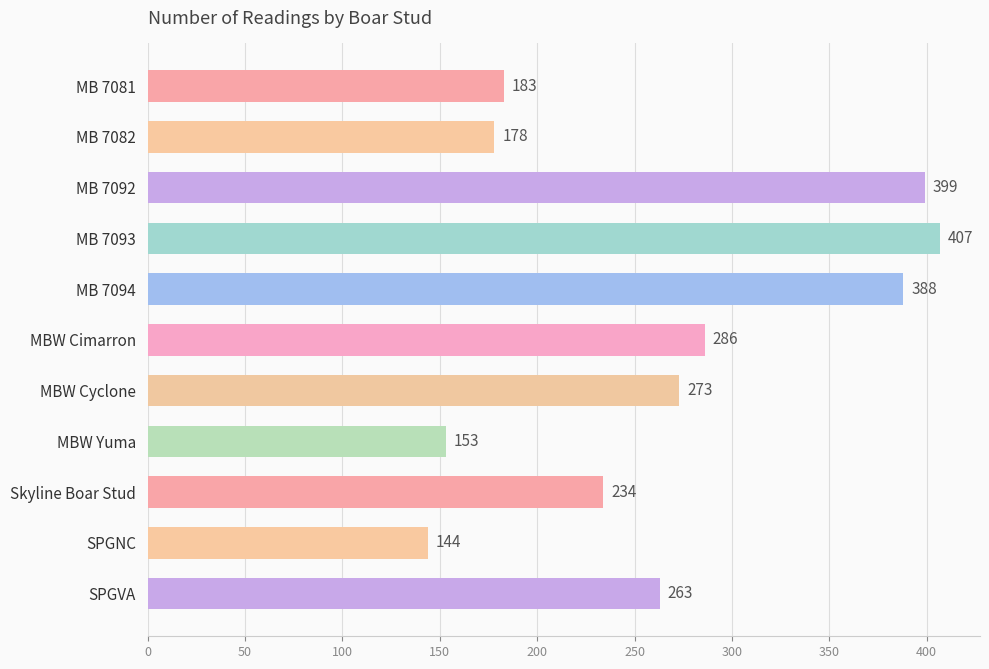

Reading top to bottom, what are all the values shown in this chart?

183	178	399	407	388	286	273	153	234	144	263